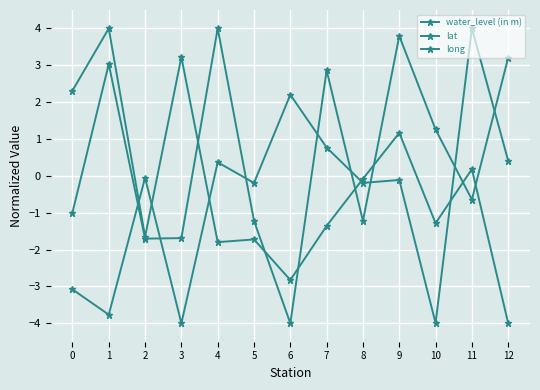

What is the difference between the long values at 1 and 5?

4.3